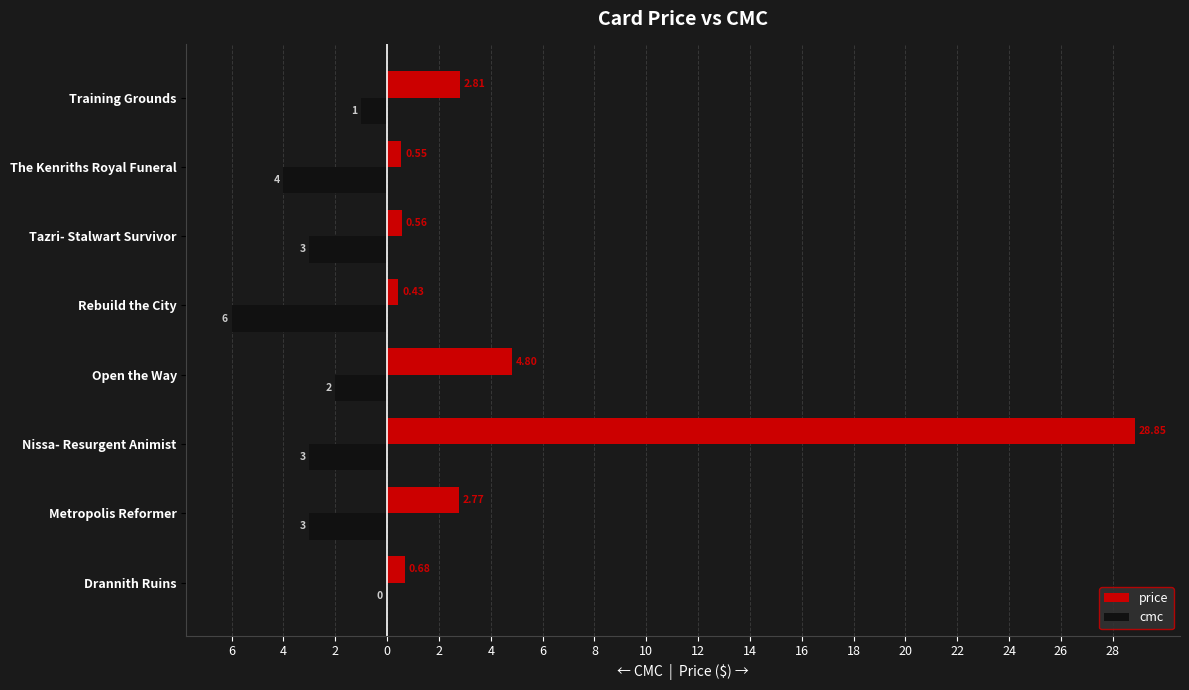

What are all the series names shown in the legend?

price, cmc